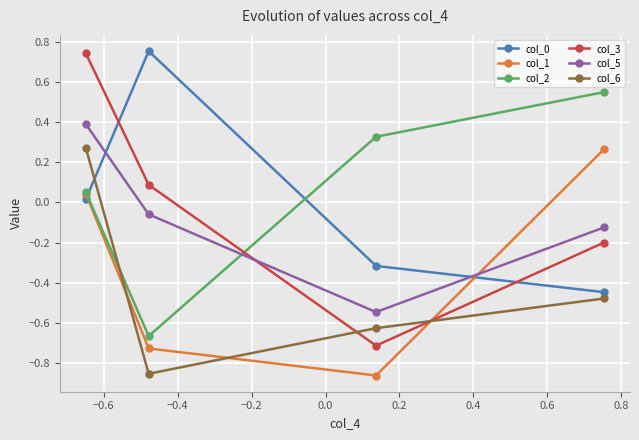

How many values in the col_0 series exceed 0?

2